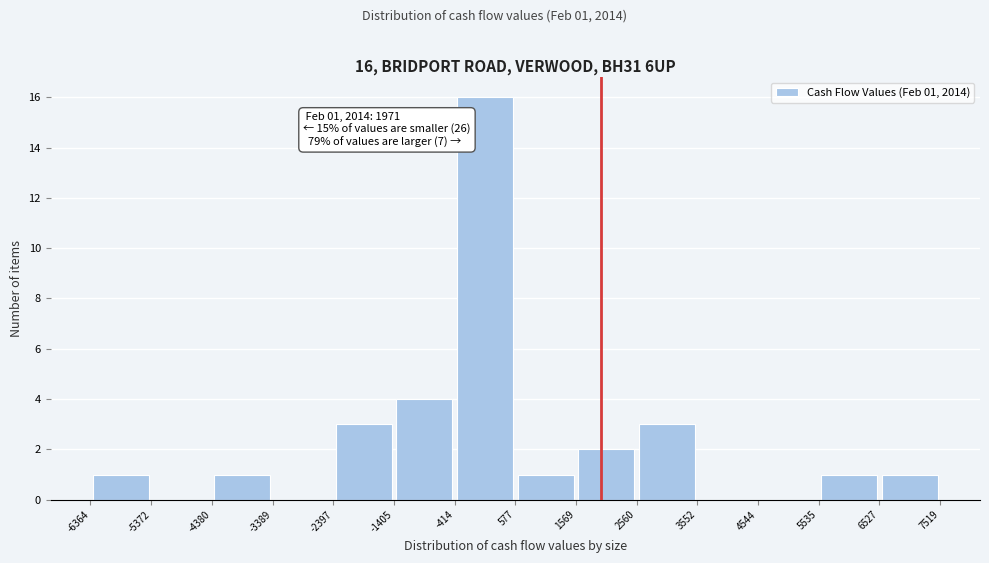

Which range on the x-axis has the tallest bar?

-414 to 577